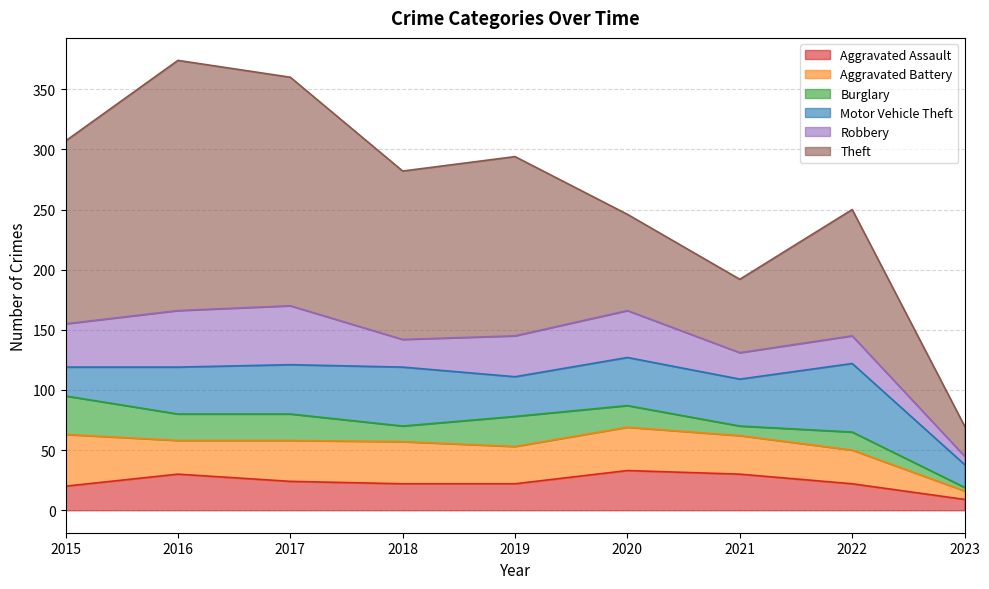

Does the chart display data point markers on the line(s)?

No